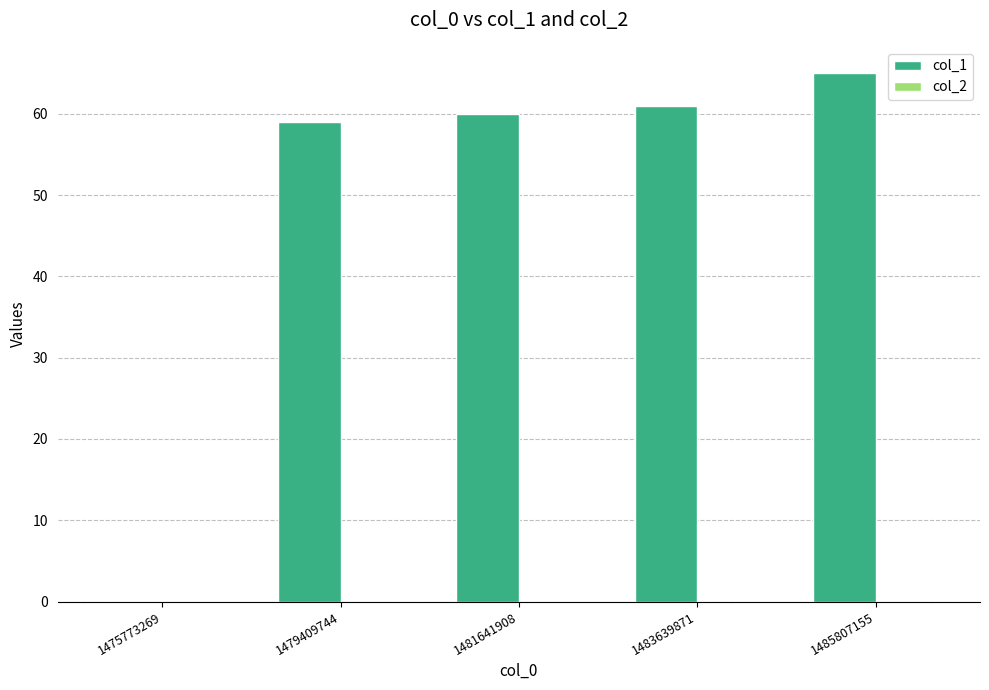

What is the change in value from 1479409744 to 1483639871?

+2